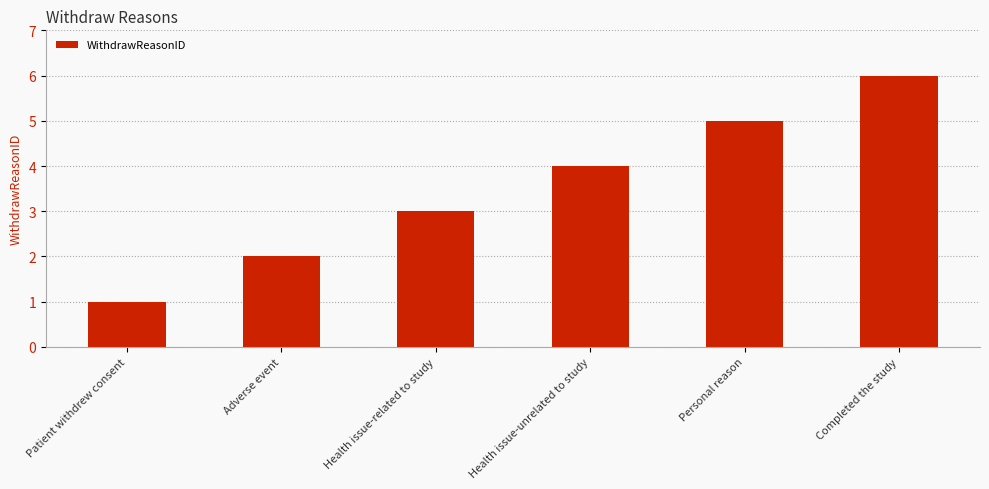

Are the bars grouped side by side (vs. stacked)?

No